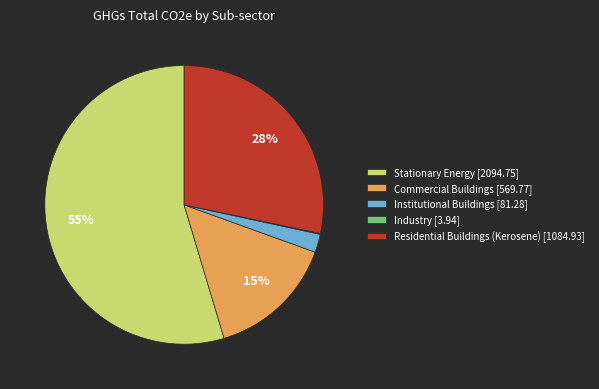

To the nearest percent, what is the average slice percentage?

20%